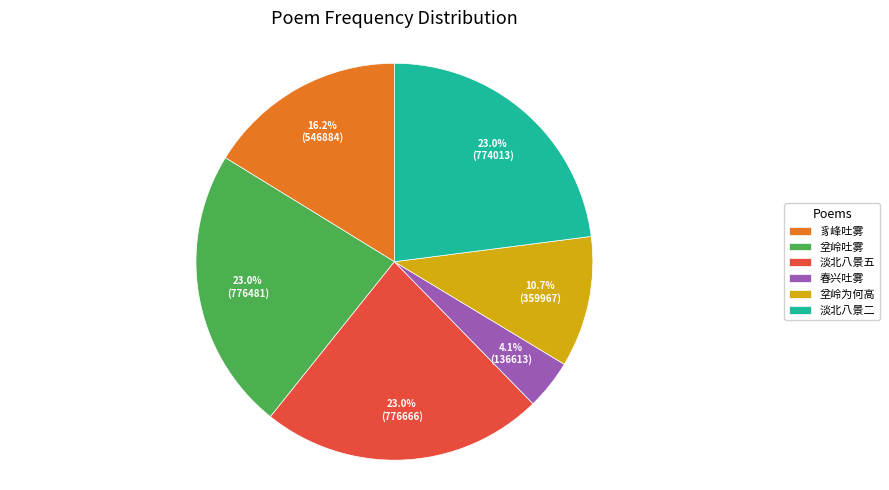

Is there any slice that represents more than half of the pie?

No